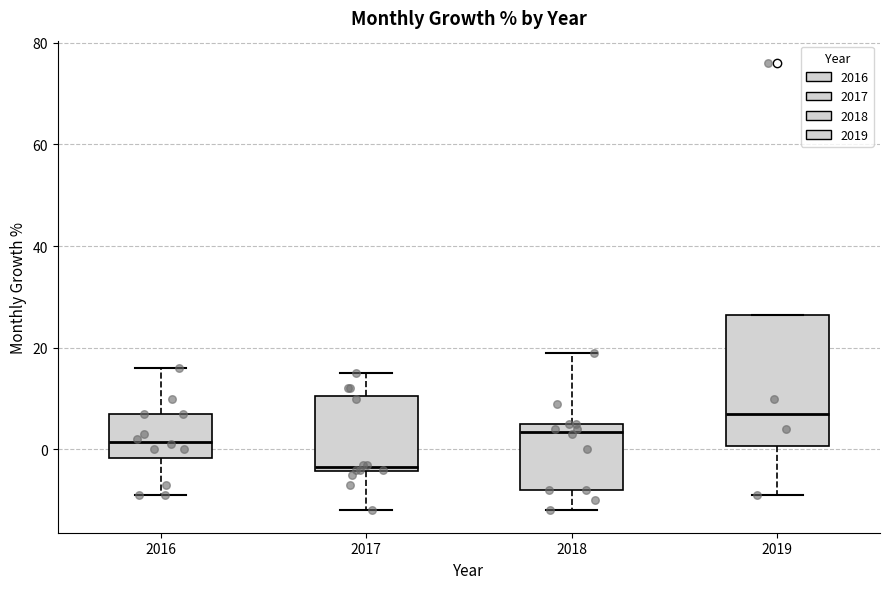

Which box has the highest median line?

2019